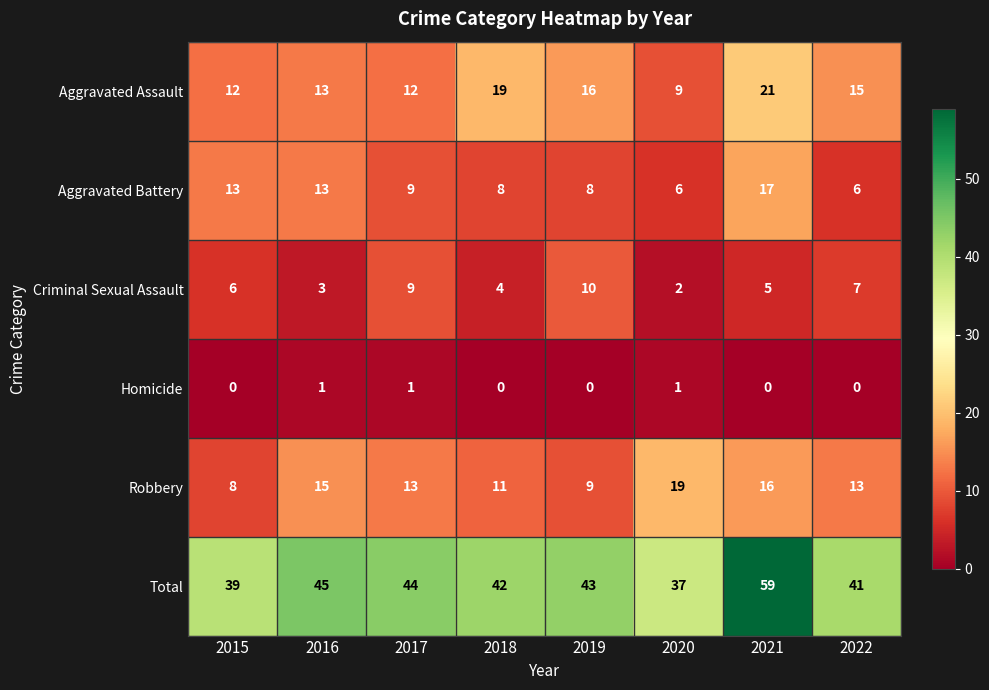

Which series changed the most between 2015 and 2019?

Aggravated Battery